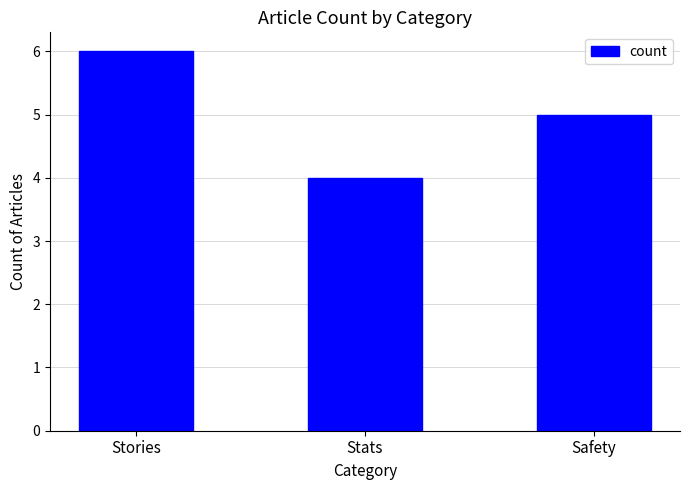

Where does the data first go above 5?

Stories